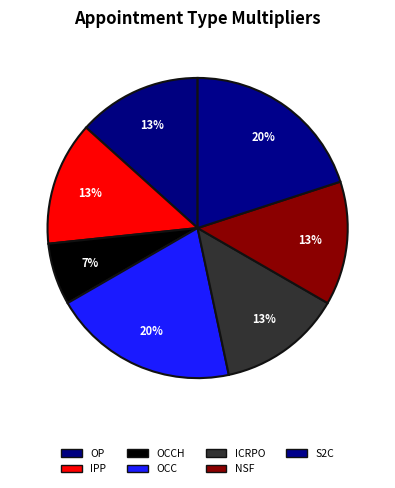

How many segments does this pie chart have?

7